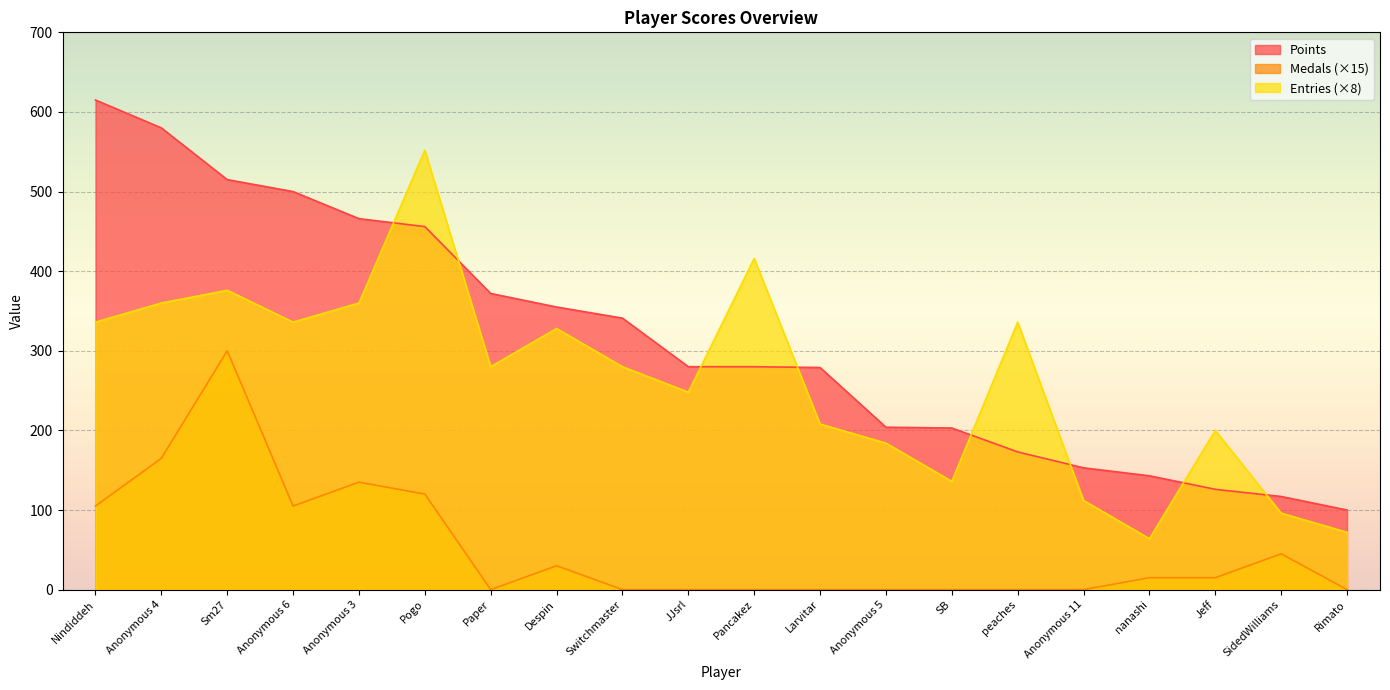

Between Pogo and Larvitar, which series saw the biggest shift?

Entries (×8)